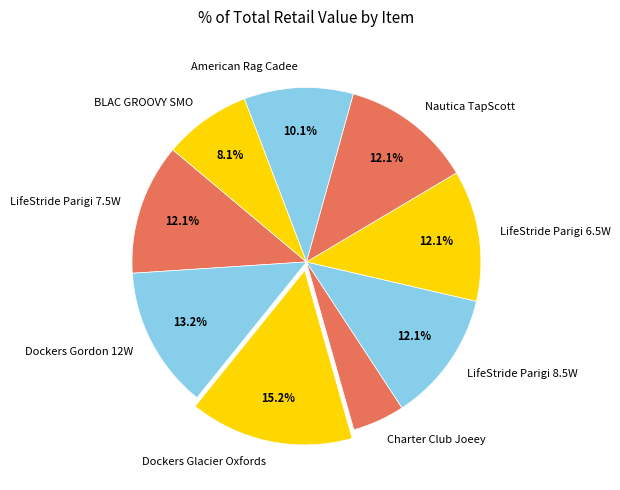

Approximately how many times larger is the value at American Rag Cadee compared to Dockers Gordon 12W?

0.8